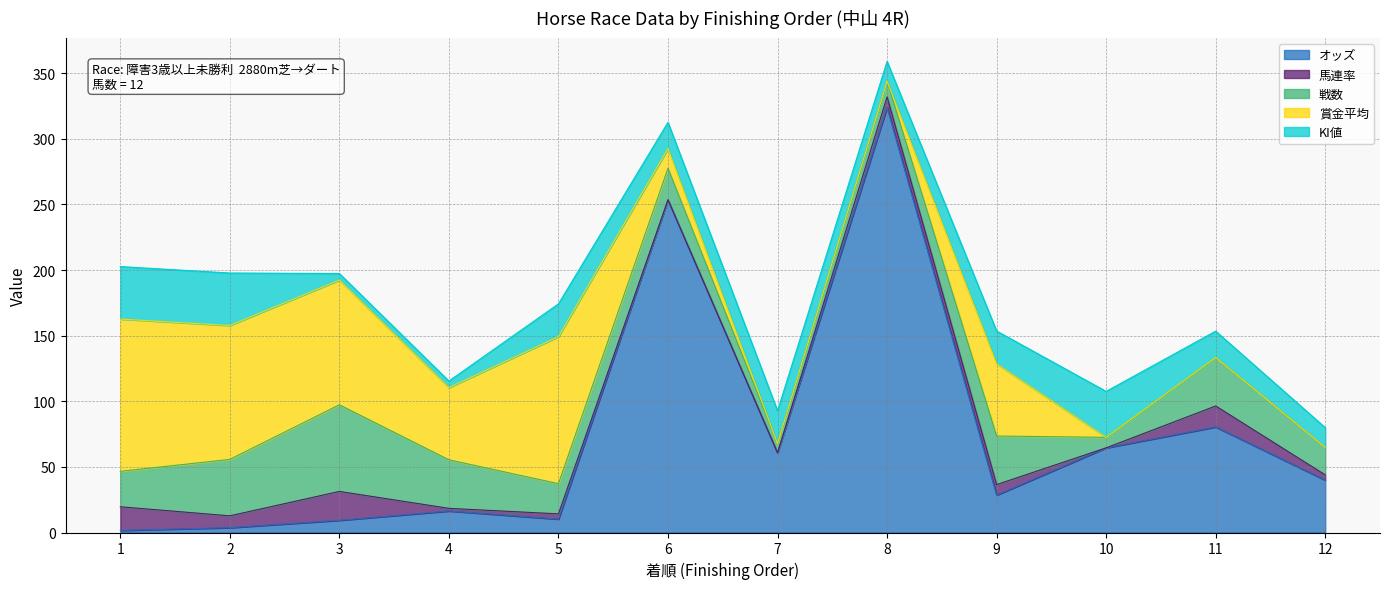

In 馬連率, how many points are higher than both neighbors (excluding endpoints)?

3